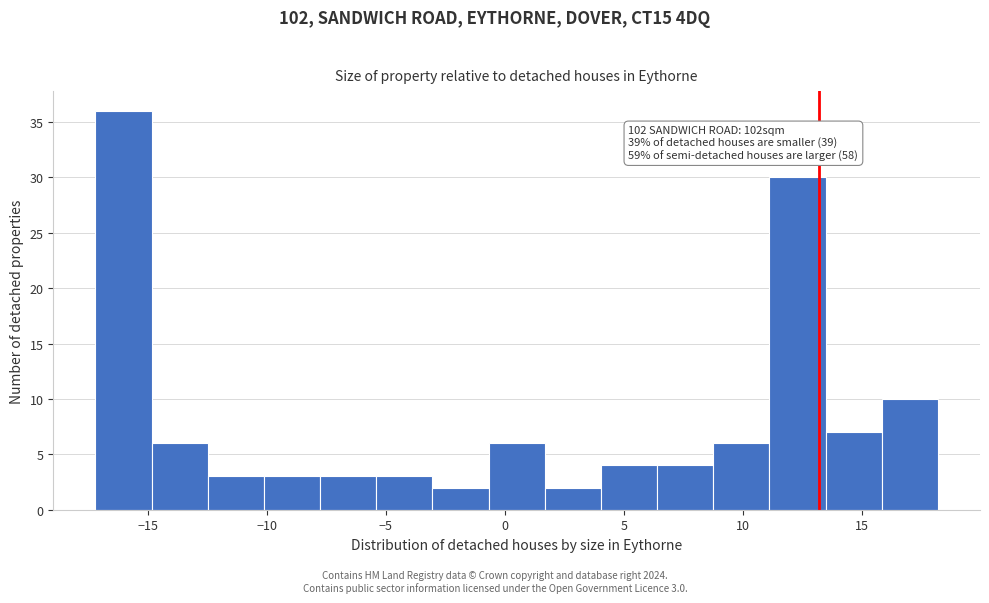

Which range on the x-axis has the tallest bar?

-17.0 to -15.0